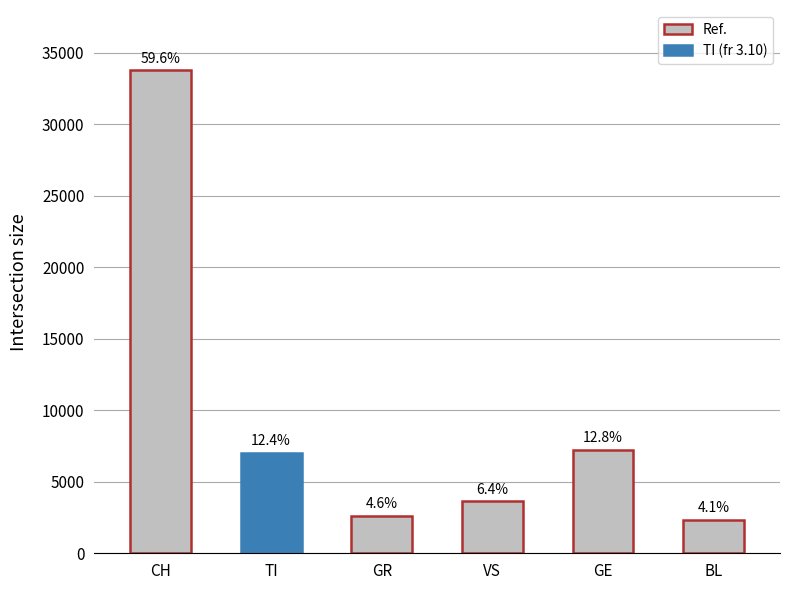

How many bars are there in total?

6